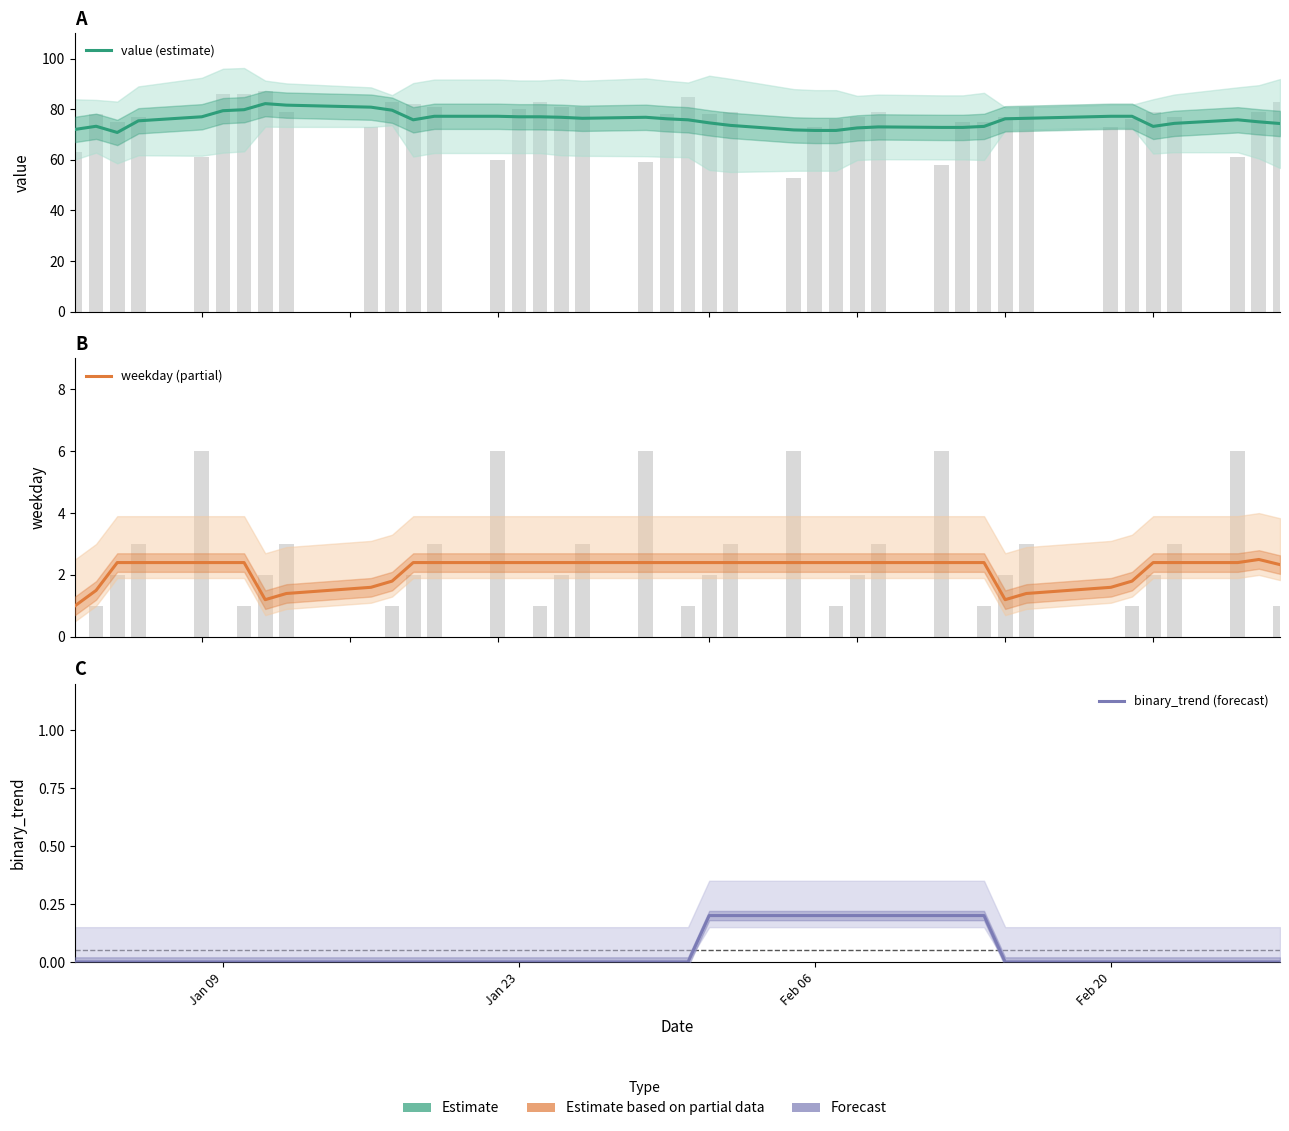

Is the value of value (estimate) at 34 greater than the value of binary_trend (forecast) at 10?

Yes